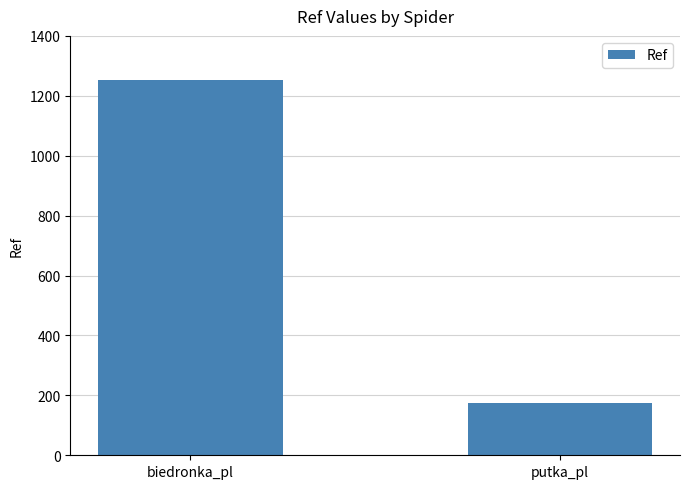

Count the values in the range 173 to 1252.

2